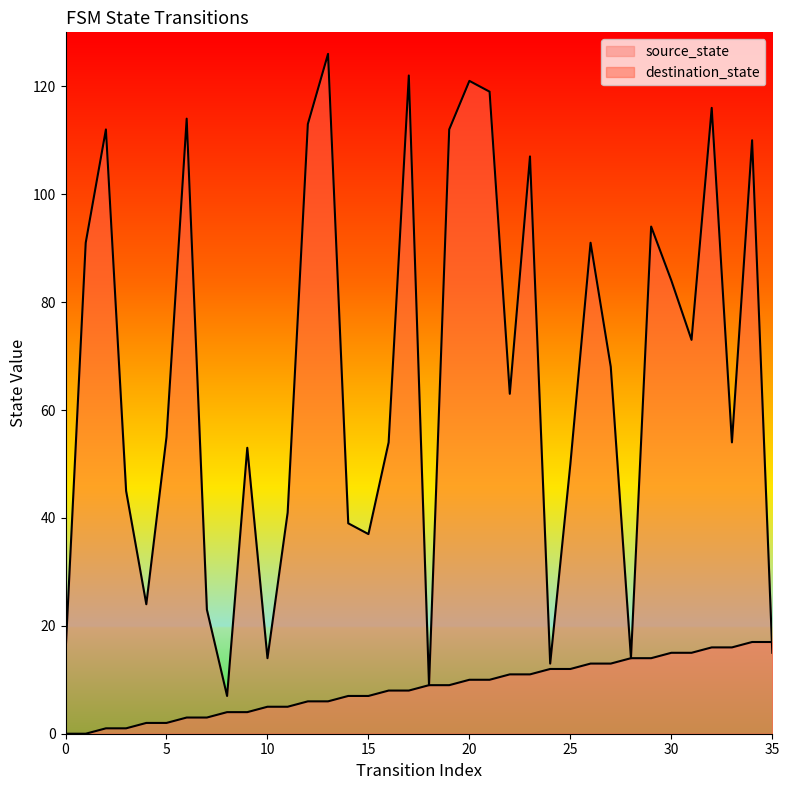

What is the value of the destination_state point at the 17th from the left?

54